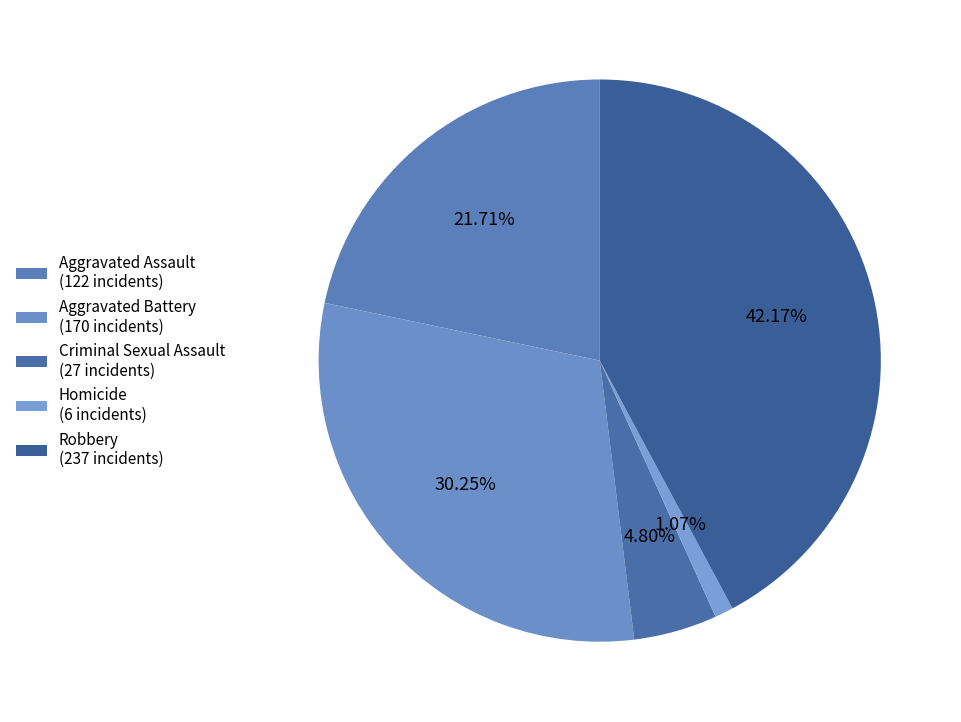

To the nearest percent, what percentage of the pie is Homicide?

1%